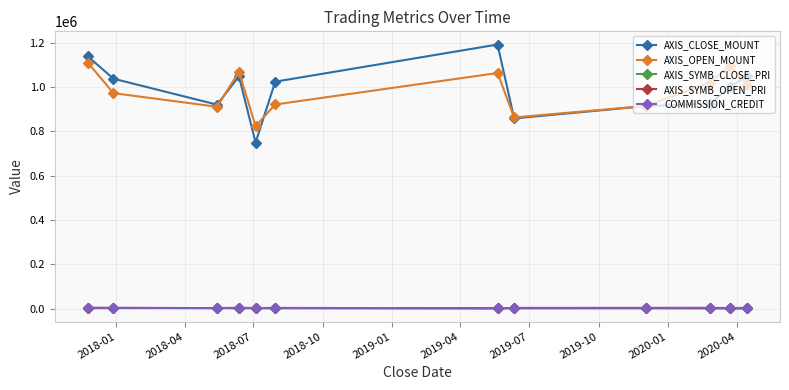

At how many categories does at least one series exceed 652957?

12